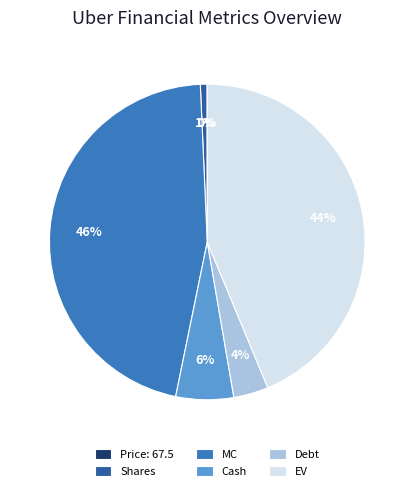

What is the largest slice in the pie chart?

MC